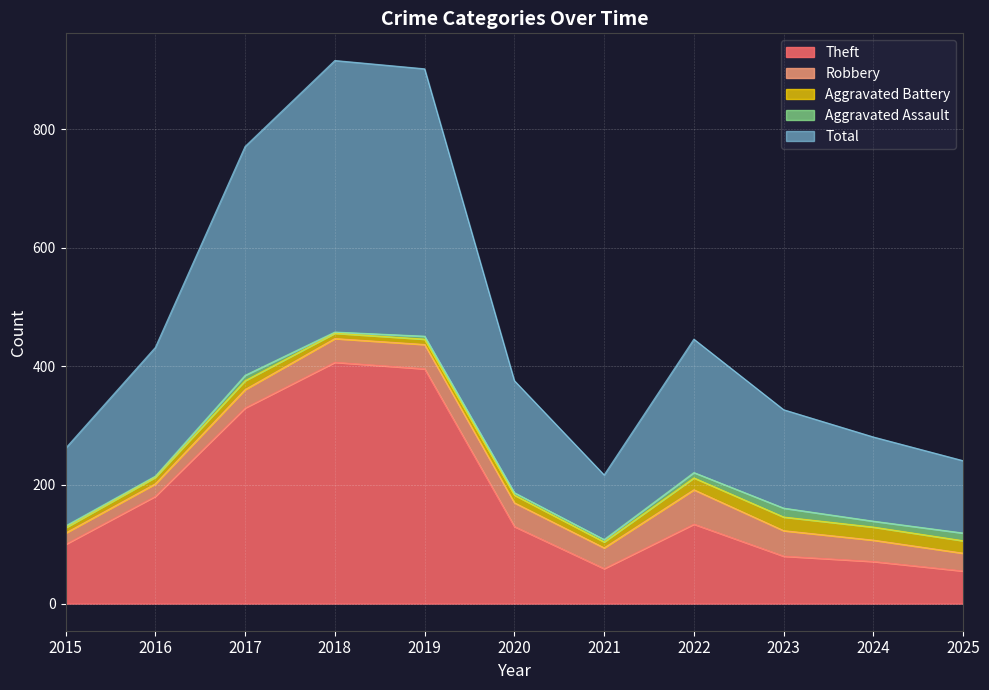

What are all the series names shown in the legend?

Theft, Robbery, Aggravated Battery, Aggravated Assault, Total